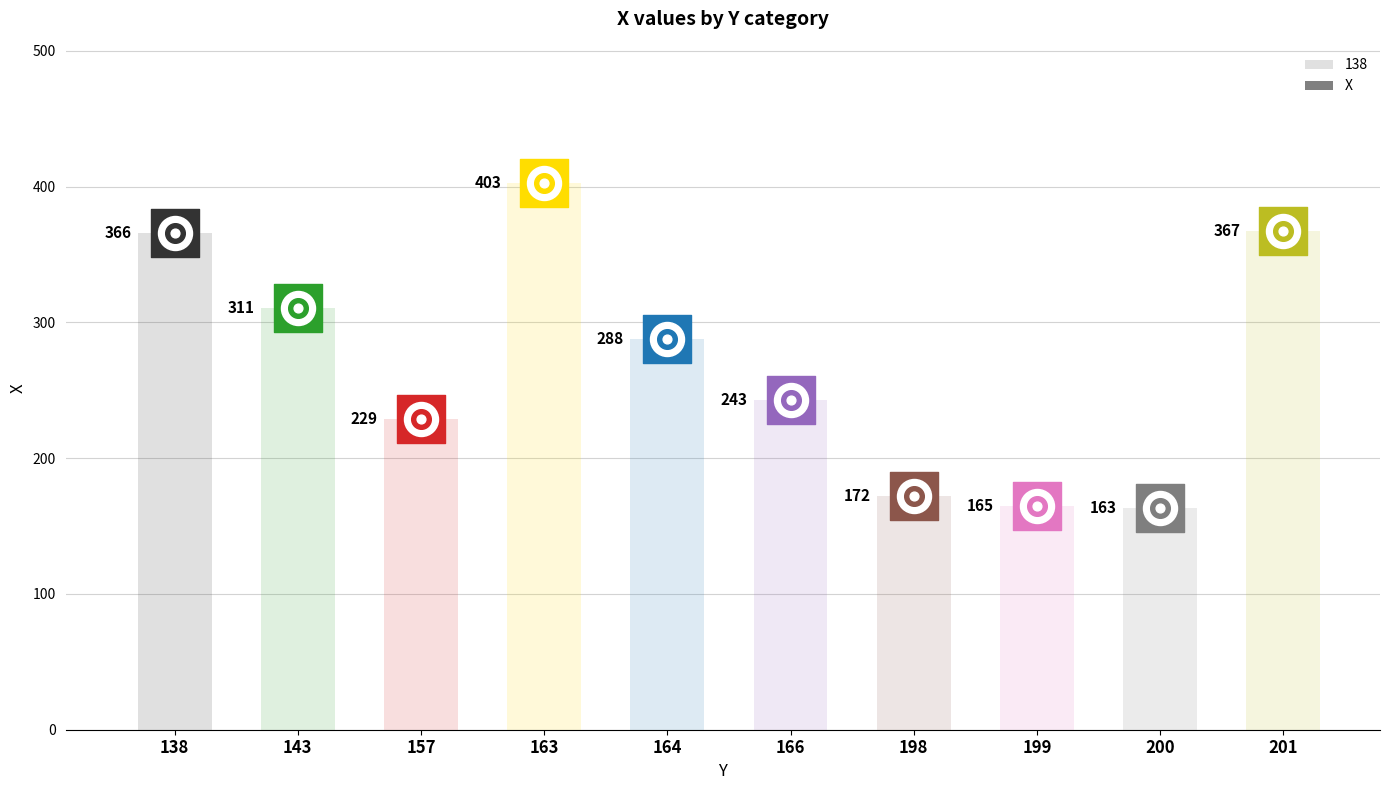

What is the change in value from 164 to 201?

+79